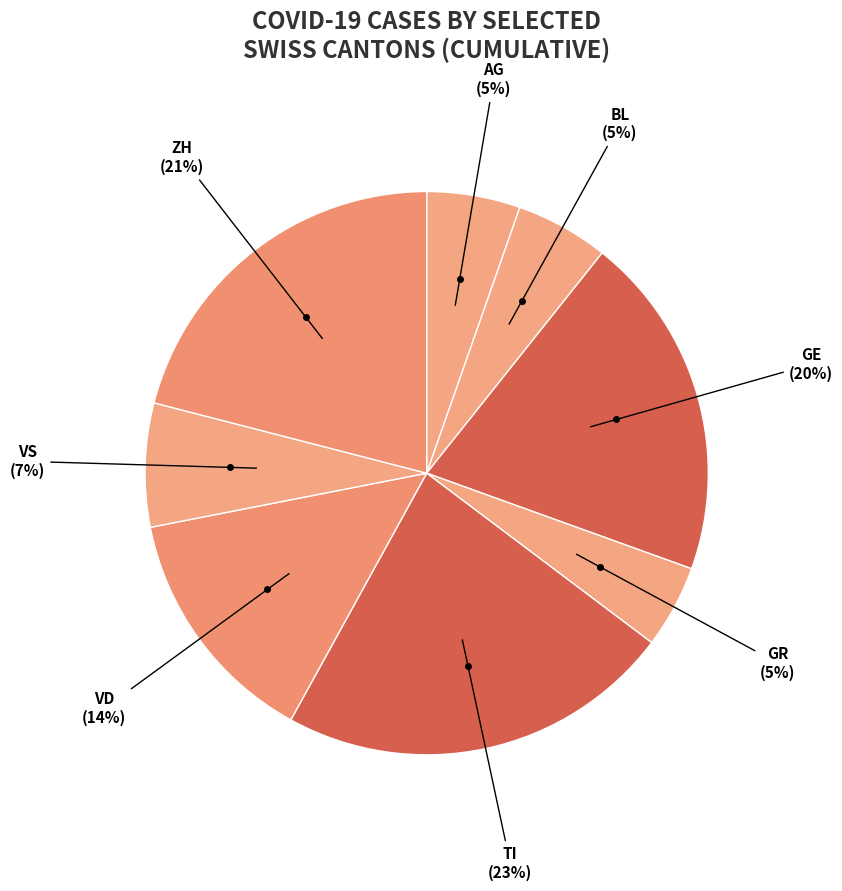

How many segments does this pie chart have?

8